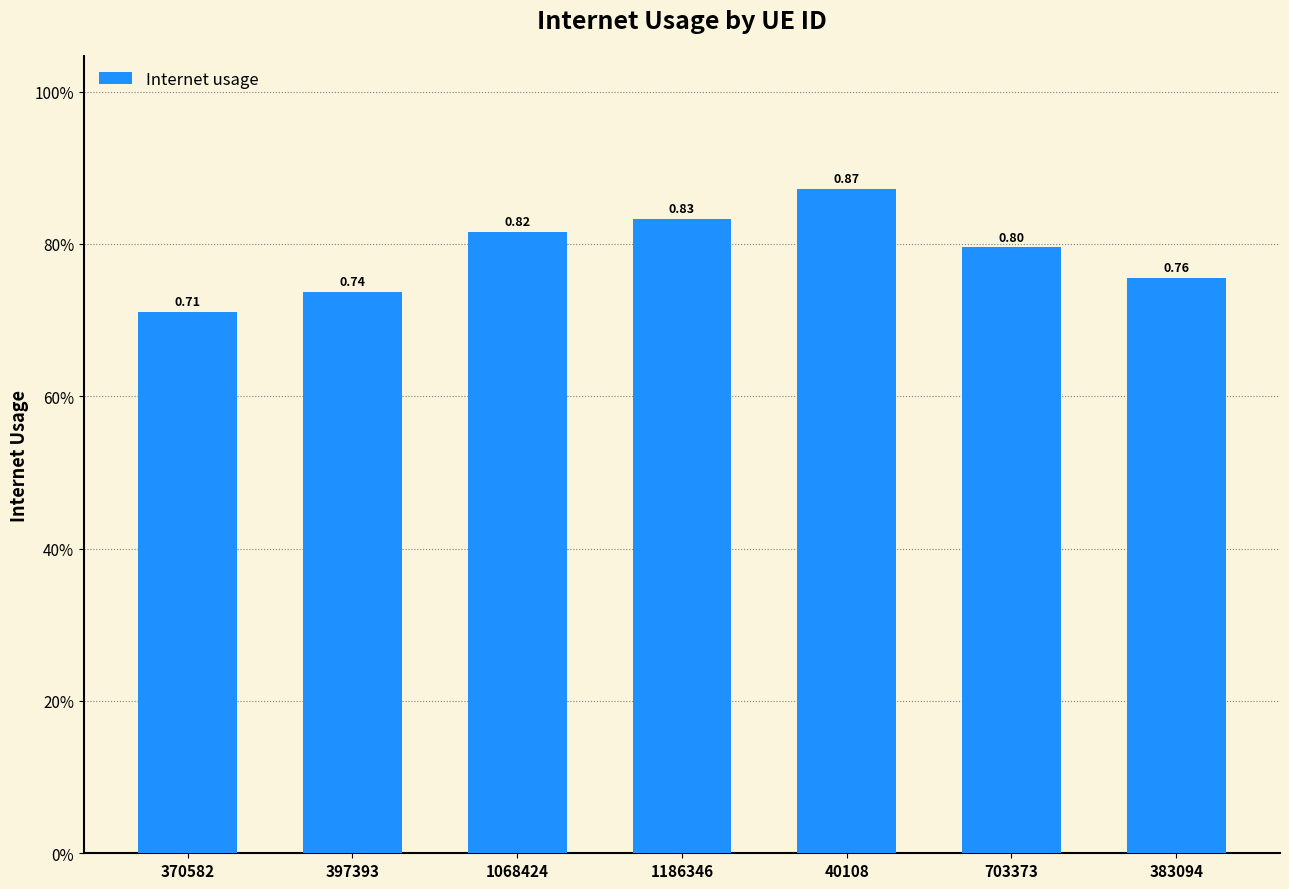

Reading left to right, extract all data points from this chart.

0.7	0.7	0.8	0.8	0.9	0.8	0.8